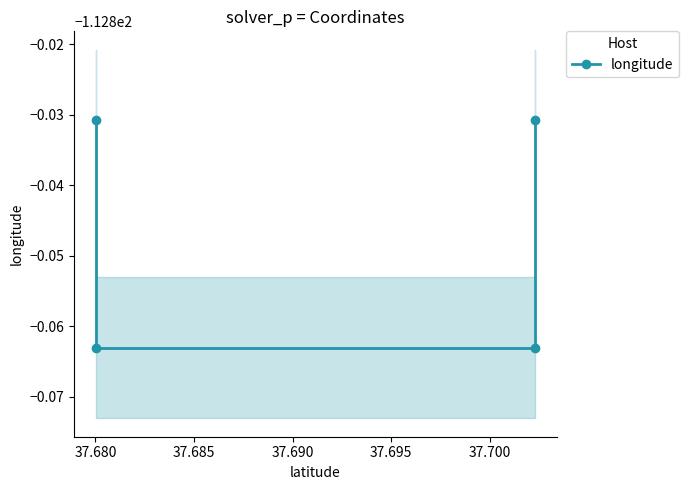

True or false: the data shows -112.9 at 37.680.

True